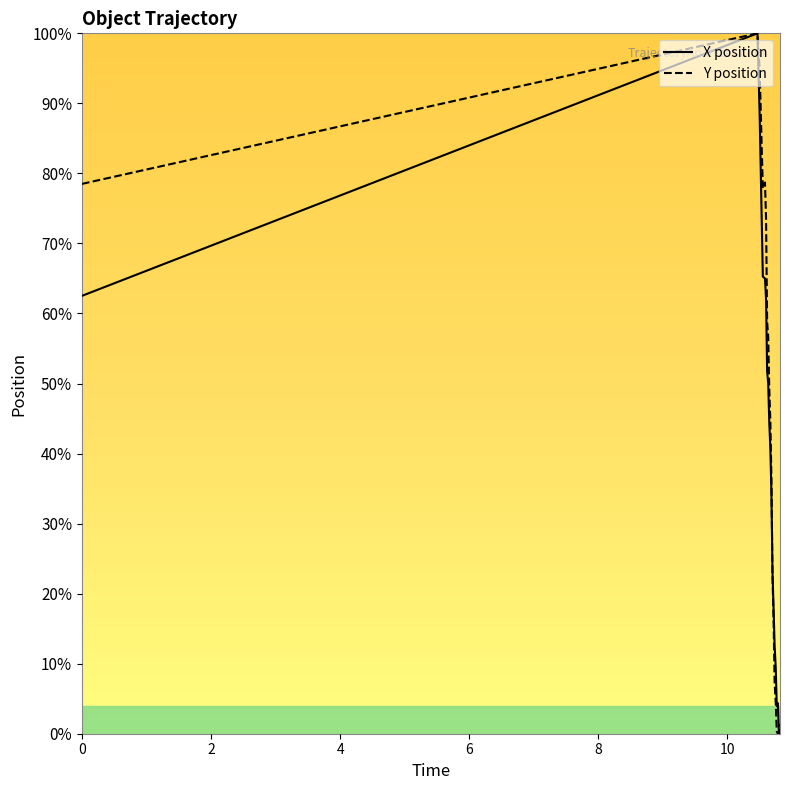

In Y position, how many points are higher than both neighbors (excluding endpoints)?

2